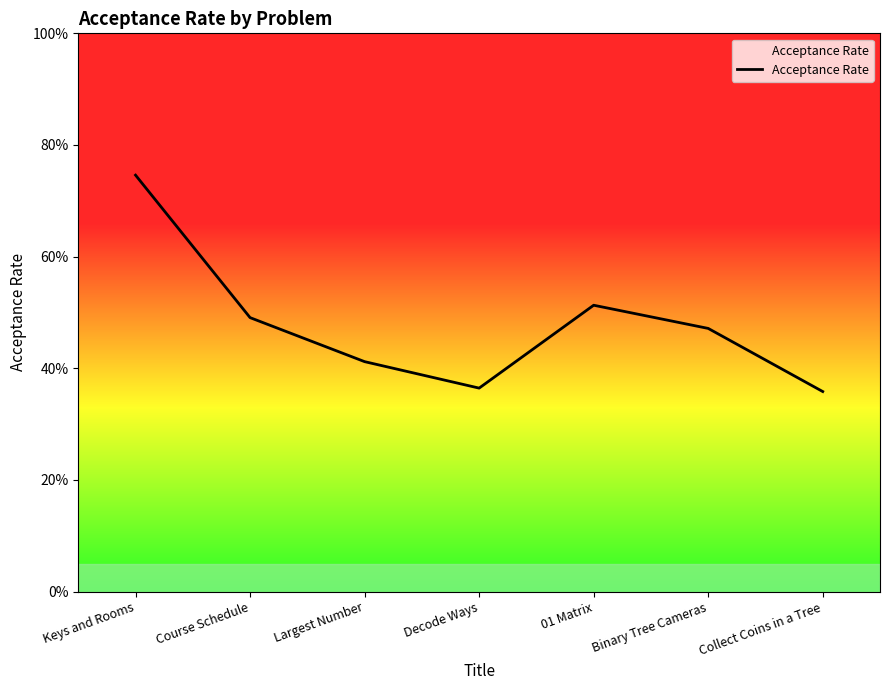

What is the approximate value at Keys and Rooms?

0.7